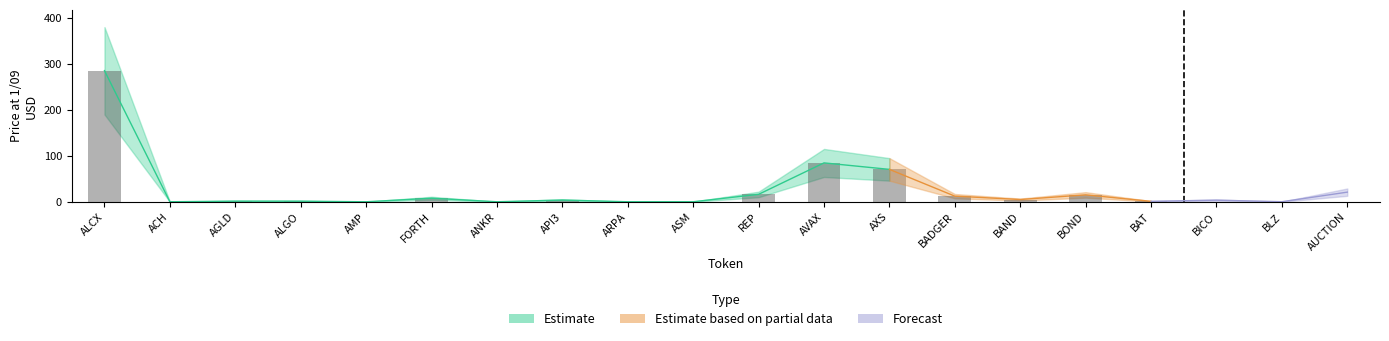

Is the value of Price at 1/09 BTC at BLZ greater than the value of Price_lower at AUCTION?

No